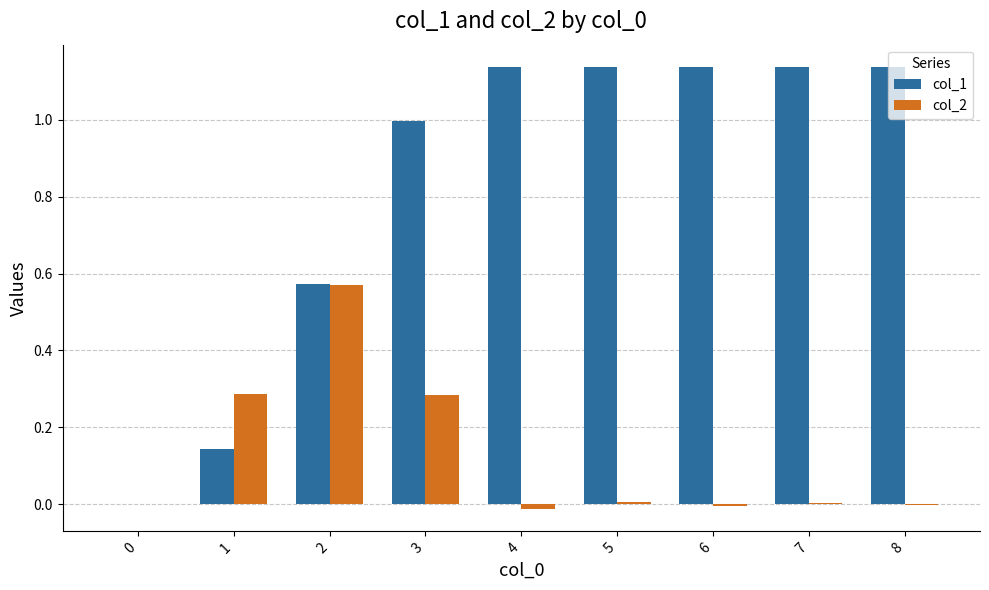

At which category is the sum across all series the highest?

3